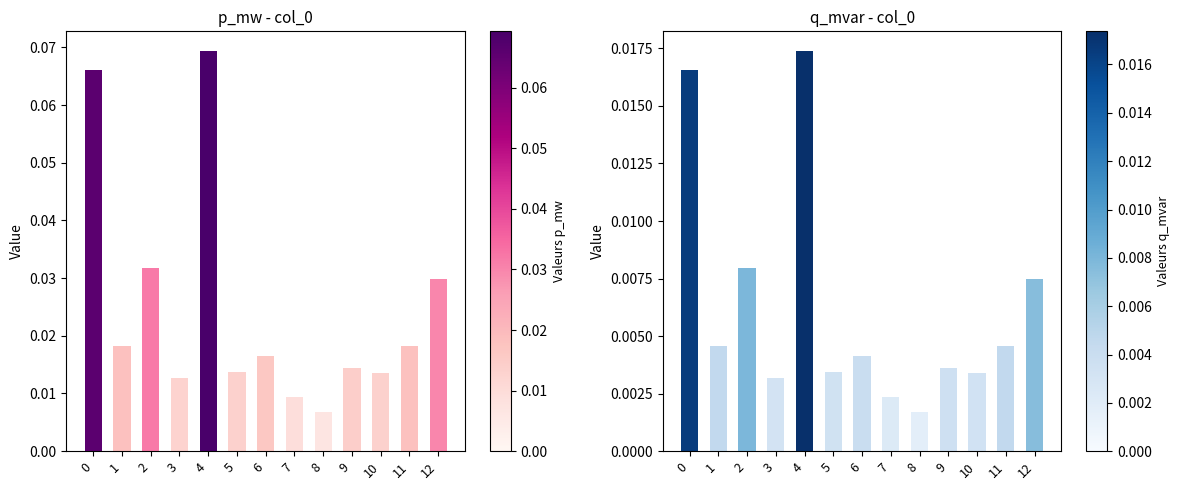

At which label is p_mw closest to 0?

8